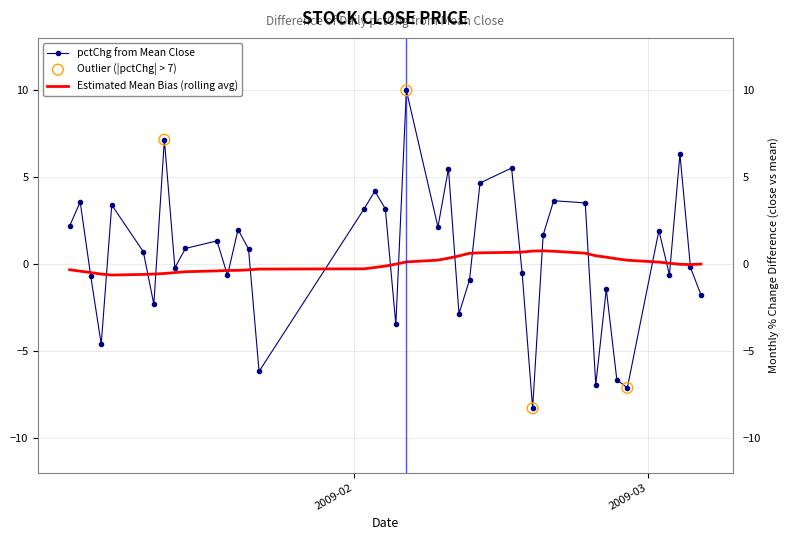

Which series has the largest range (max minus min)?

pctChg from Mean Close